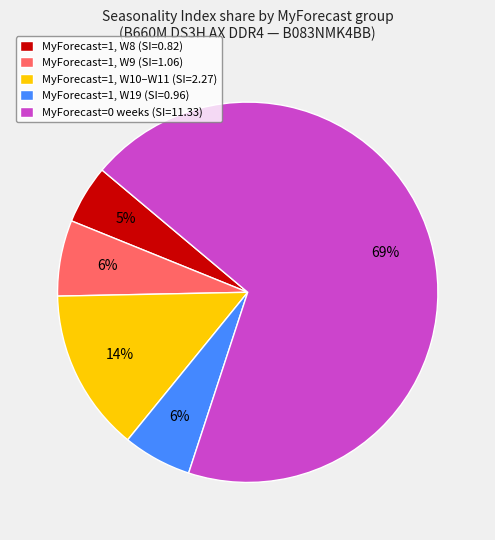

How many slices are in this pie chart?

5